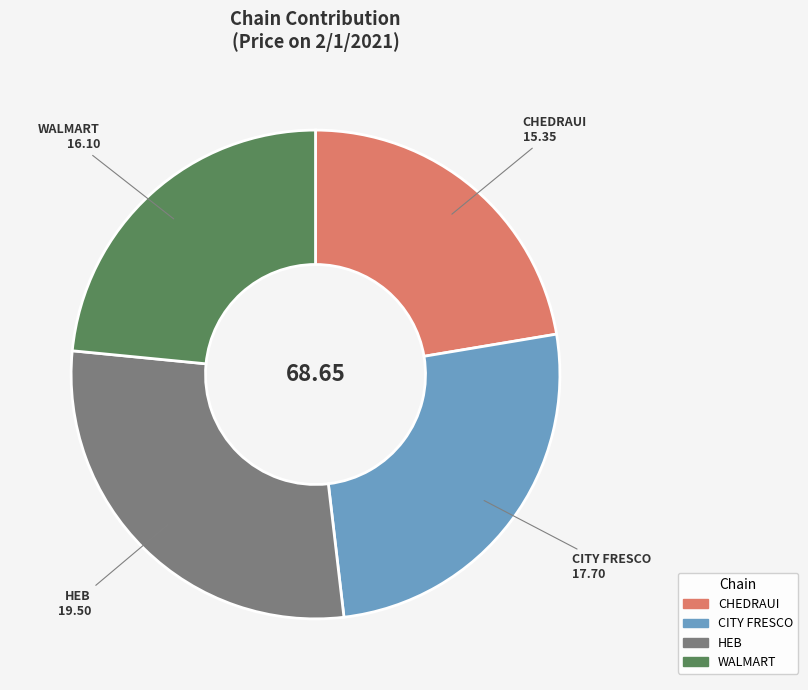

What is the largest slice in the pie chart?

HEB